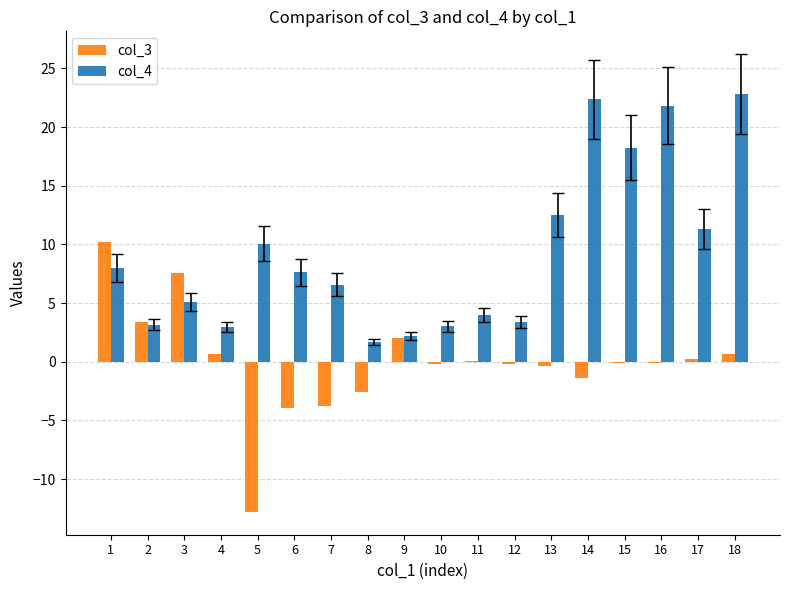

What is the highest value of the col_3 series?

10.2